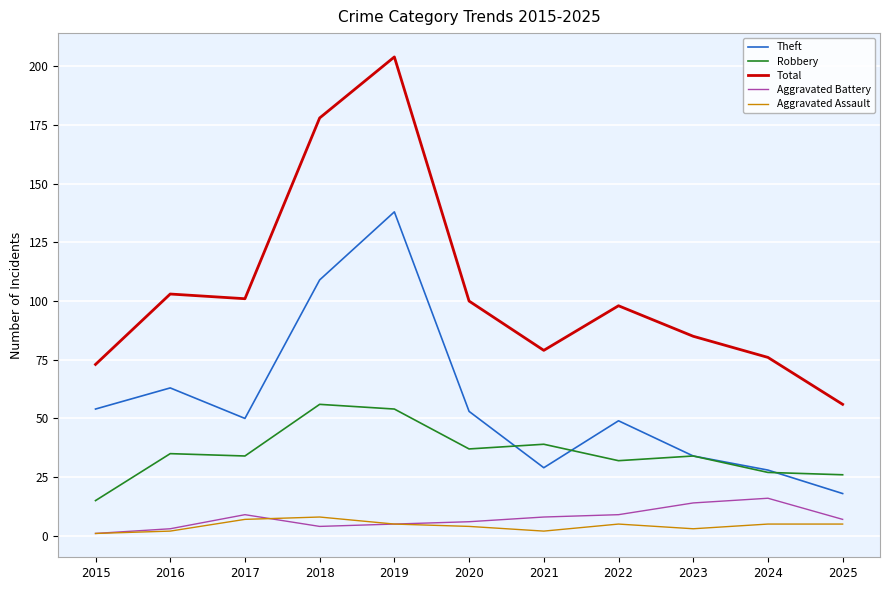

Is it true that Theft equals 21 at 2015?

False